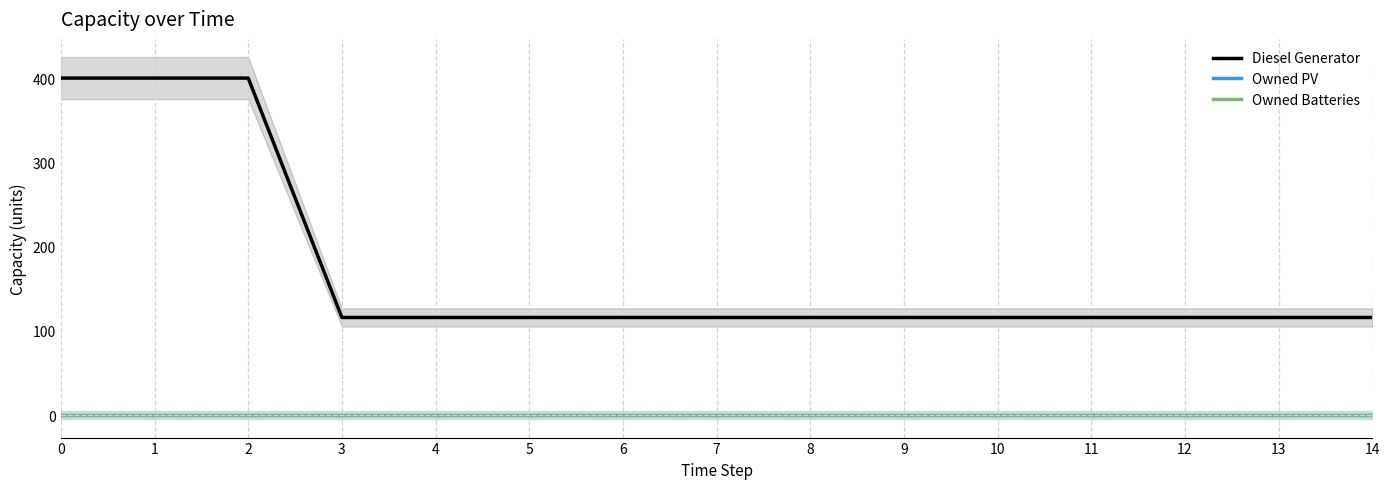

True or false: Owned PV and Diesel Generator intersect in this chart.

False